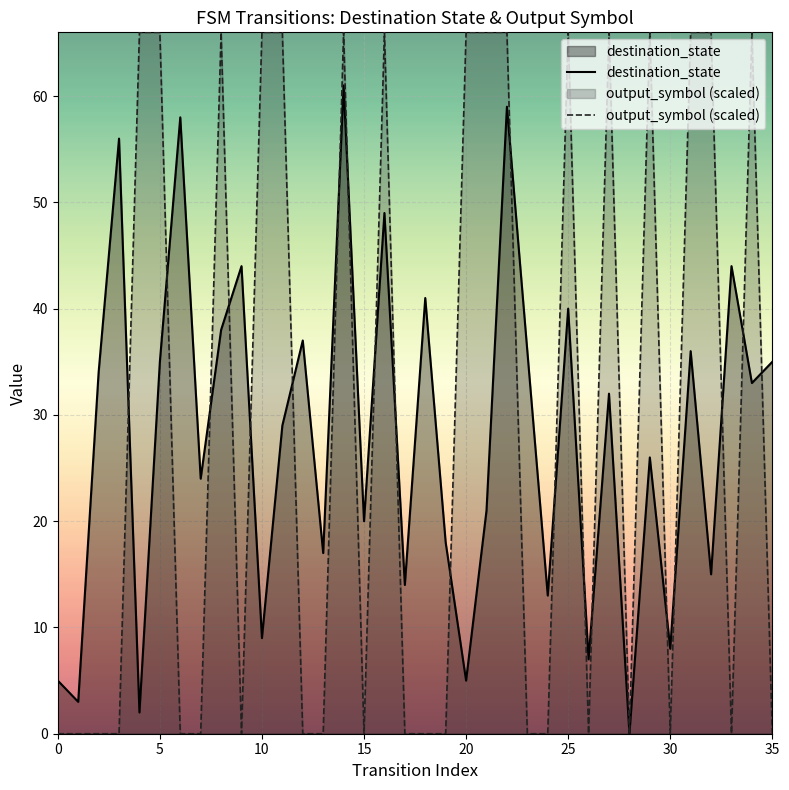

Which series has the largest range (max minus min)?

output_symbol (scaled)